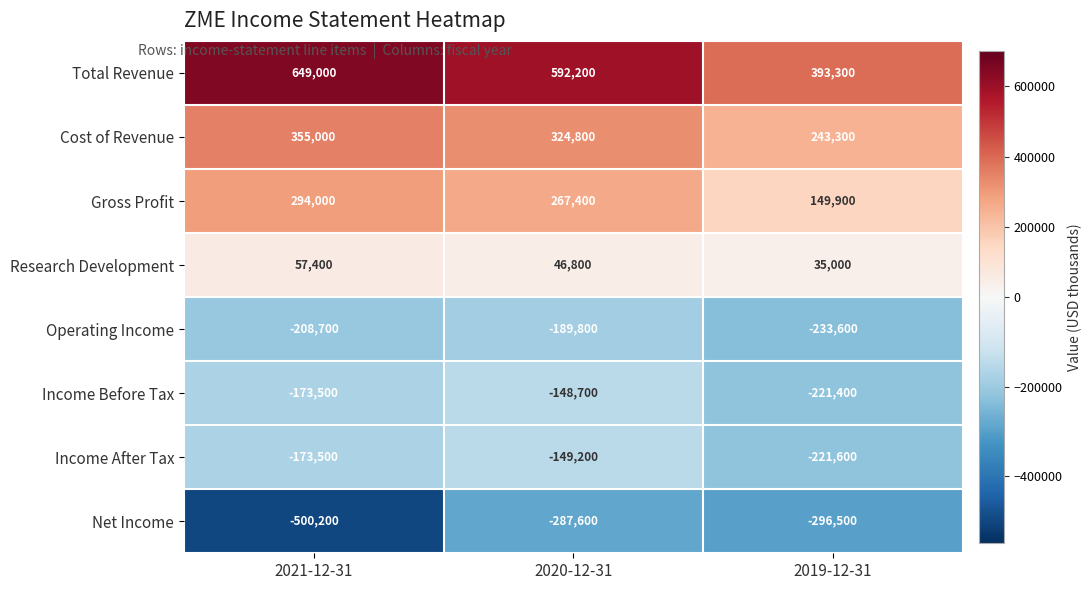

At which category is the sum across all series the highest?

2020-12-31